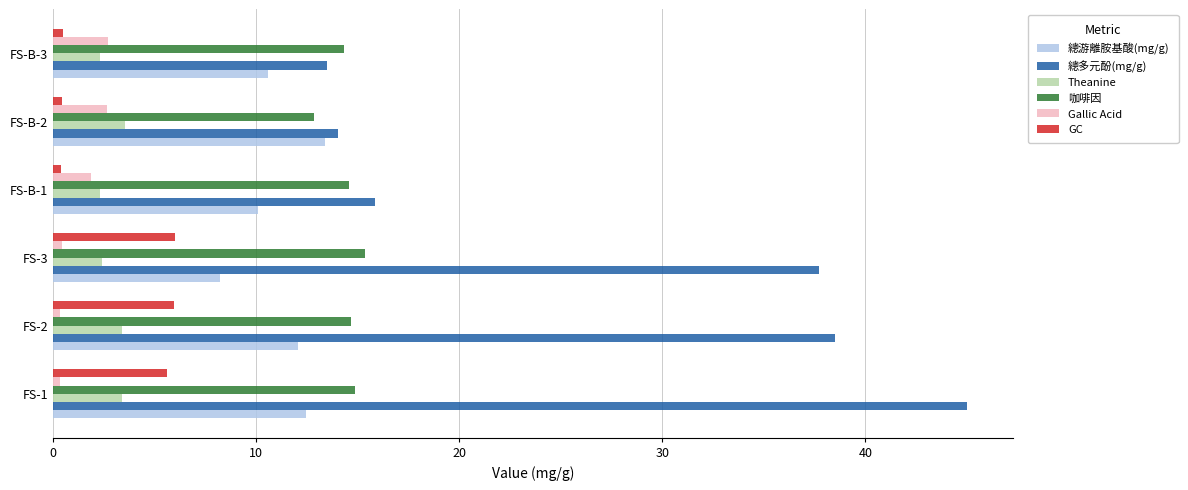

At FS-2, list the series in order from largest to smallest.

總多元酚(mg/g), 咖啡因, 總游離胺基酸(mg/g), GC, Theanine, Gallic Acid